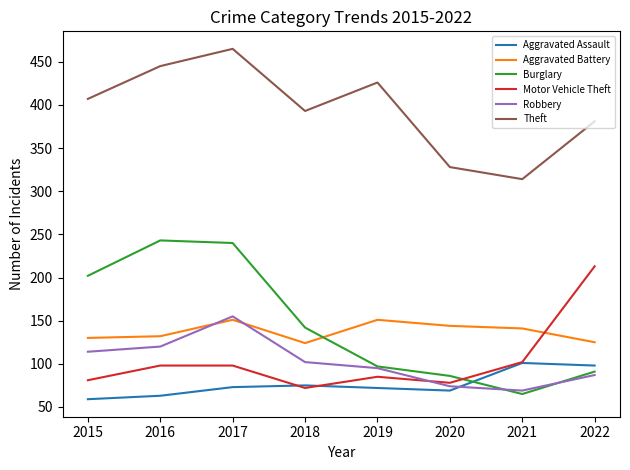

What is the sum of the Aggravated Assault values at 2016 and 2015?

122